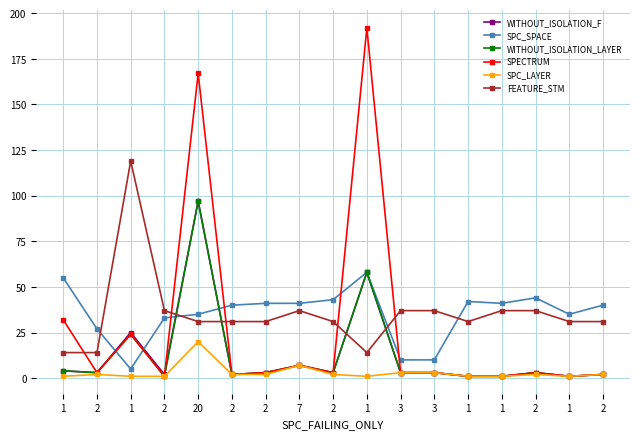

What value does the SPC_SPACE series have at 3?

10